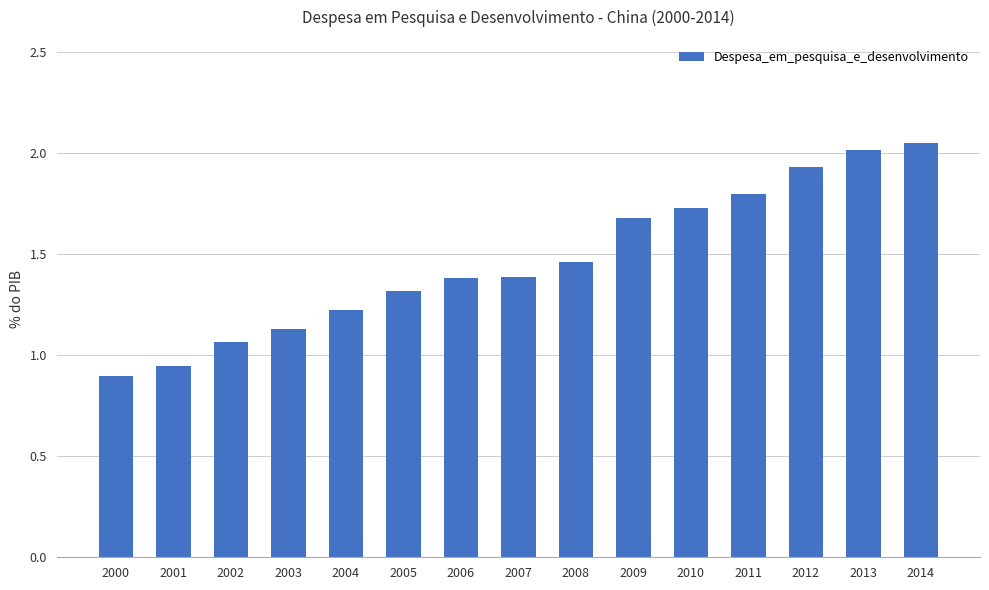

Where does the data first go above 1?

2002